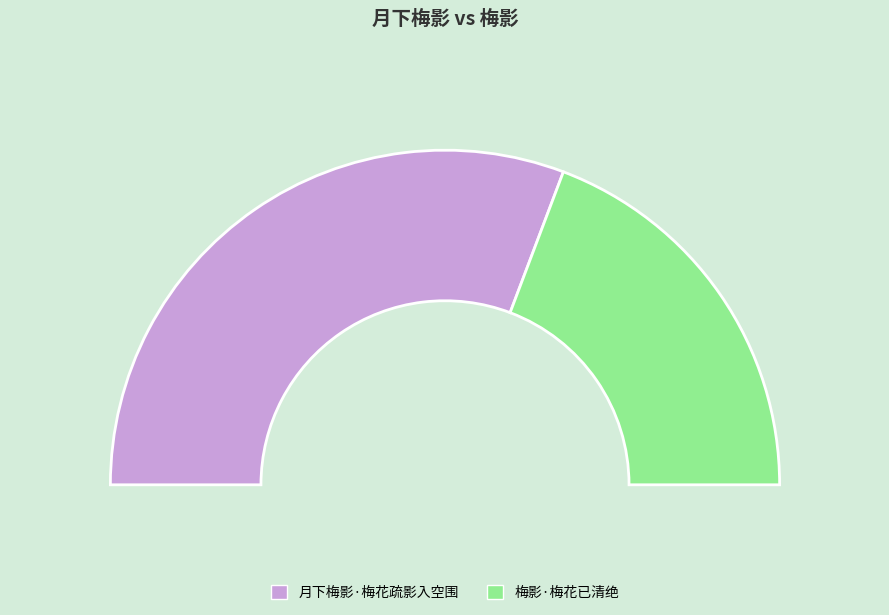

To the nearest percent, what is the combined percentage of 梅影·梅花已清绝 and 月下梅影·梅花疏影入空围?

100%